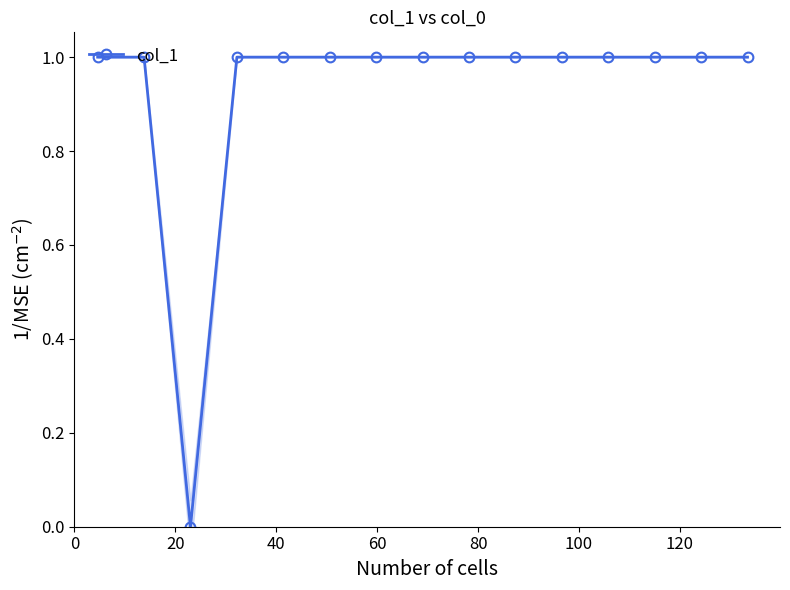

True or false: there are more than 0 points higher than both neighbors.

False